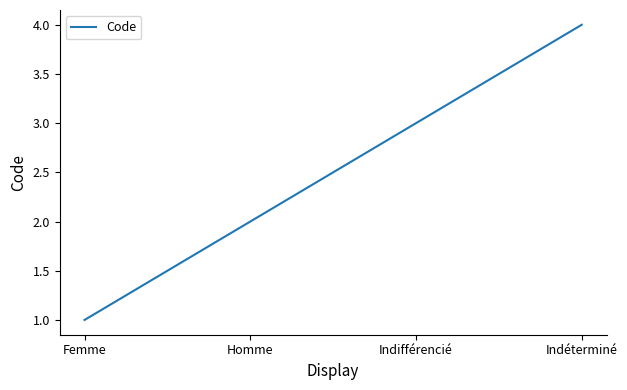

How many values are below 3?

2